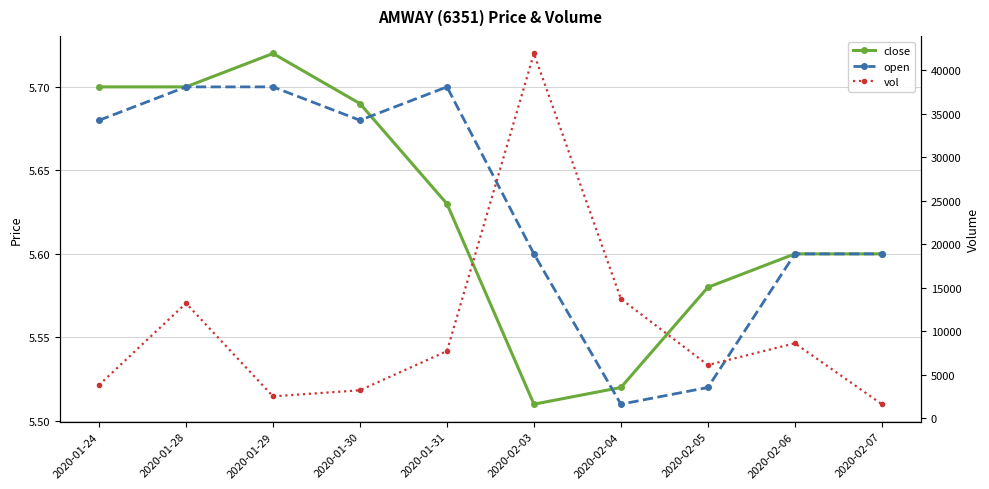

Reading right to left, transcribe all the data shown in this chart.

close: 2020-02-07=5.6	2020-02-06=5.6	2020-02-05=5.6	2020-02-04=5.5	2020-02-03=5.5	2020-01-31=5.6	2020-01-30=5.7	2020-01-29=5.7	2020-01-28=5.7	2020-01-24=5.7
open: 2020-02-07=5.6	2020-02-06=5.6	2020-02-05=5.5	2020-02-04=5.5	2020-02-03=5.6	2020-01-31=5.7	2020-01-30=5.7	2020-01-29=5.7	2020-01-28=5.7	2020-01-24=5.7
vol: 2020-02-07=1600.0	2020-02-06=8600.0	2020-02-05=6100.0	2020-02-04=13700.0	2020-02-03=41900.0	2020-01-31=7700.0	2020-01-30=3200.0	2020-01-29=2500.0	2020-01-28=13200.0	2020-01-24=3800.0